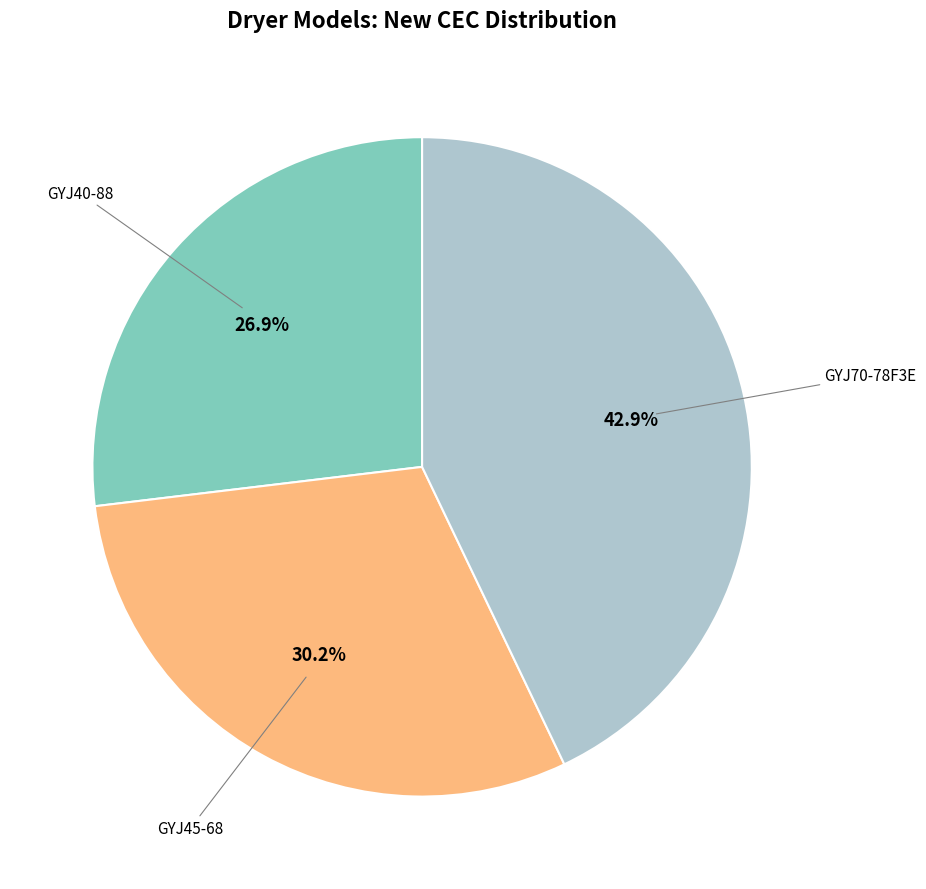

Is there a majority slice in this chart?

No